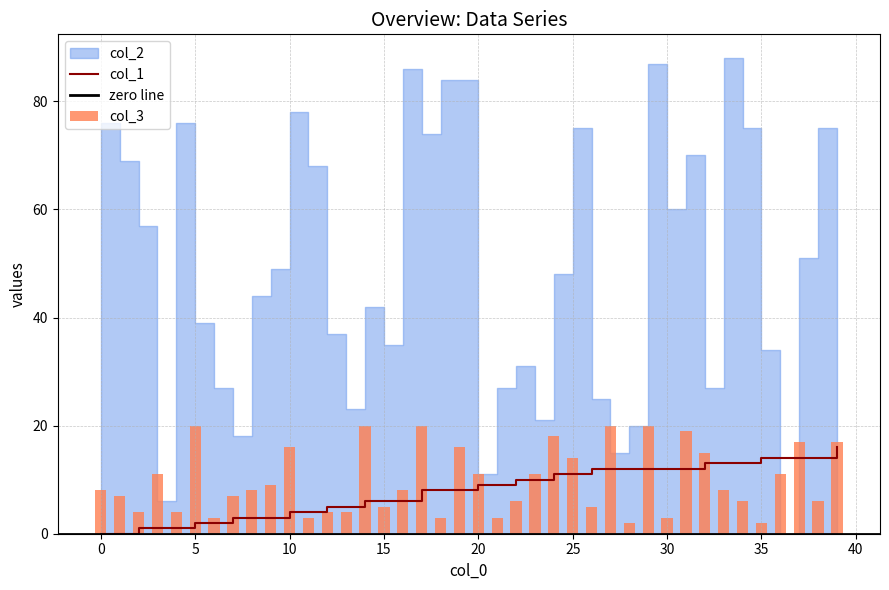

Count the number of categories in the chart.

40